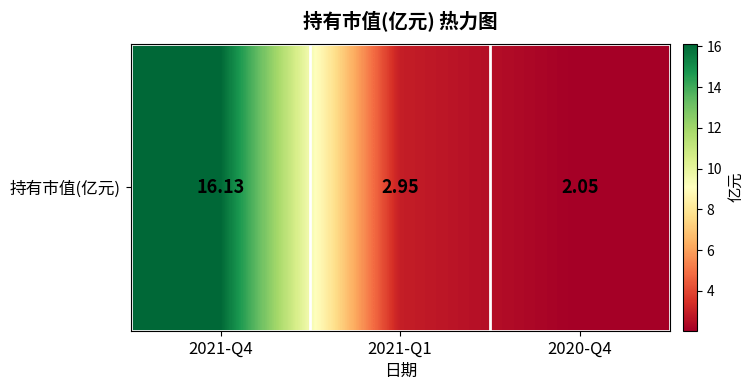

What is the change in value from 2021-Q1 to 2020-Q4?

-0.9